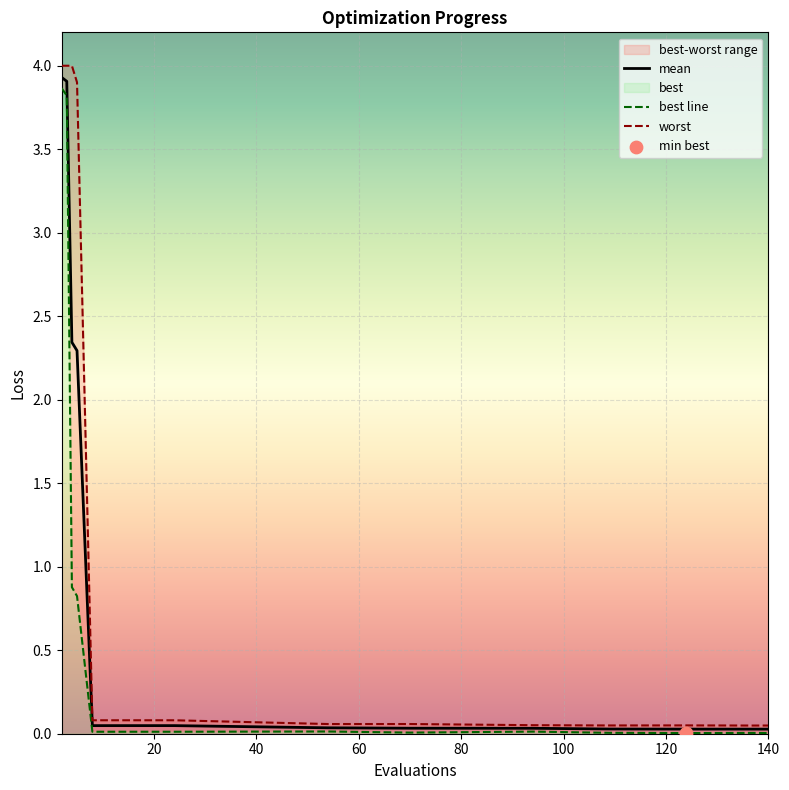

At how many categories does at least one series exceed 0?

16